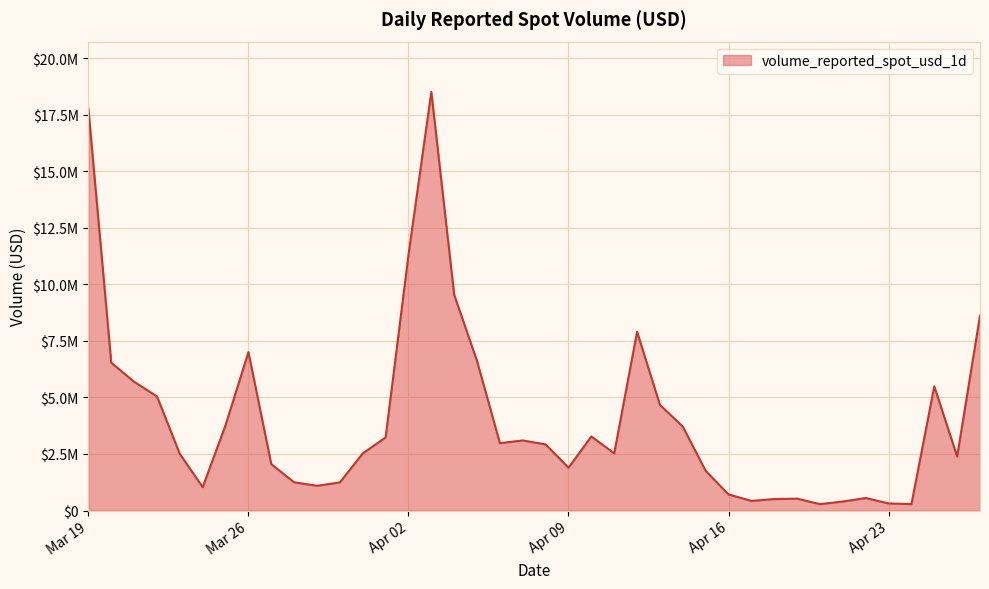

Is this an area chart (filled region under the line)?

Yes